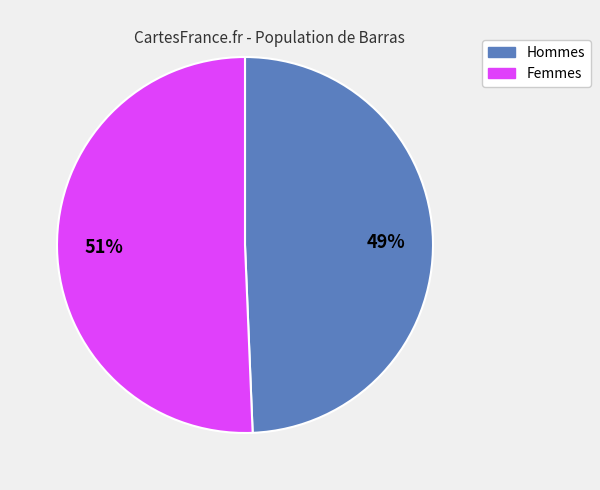

What is the largest slice in the pie chart?

Femmes